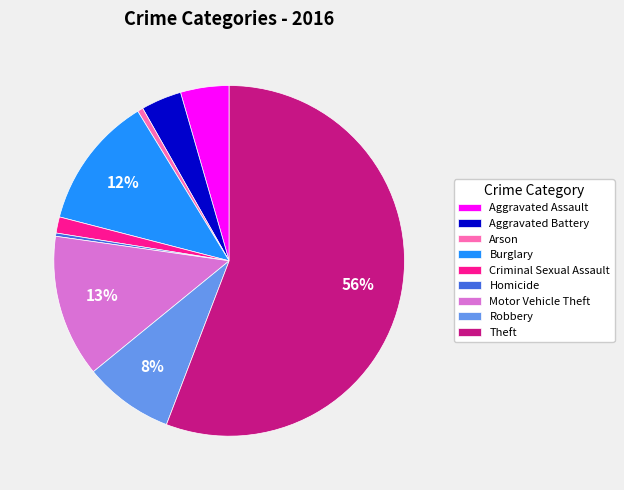

How many slices are in this pie chart?

9